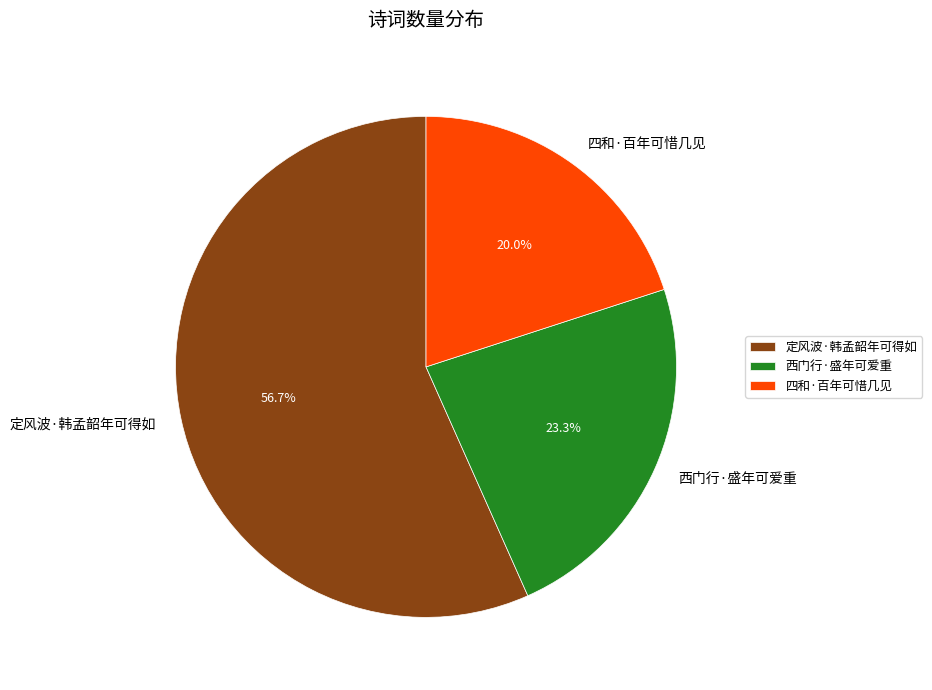

Which slice is the largest?

定风波·韩孟韶年可得如